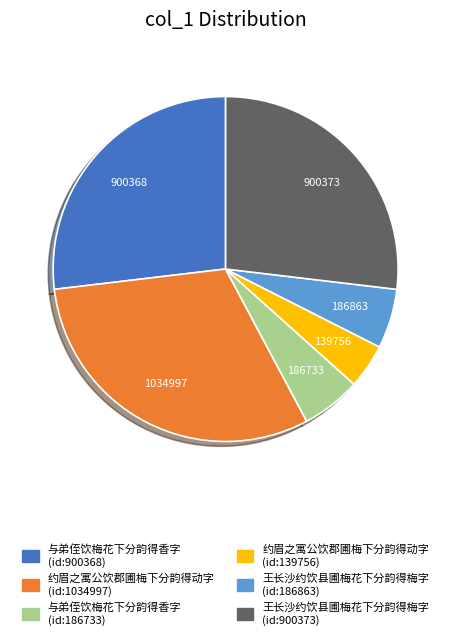

How many segments does this pie chart have?

6